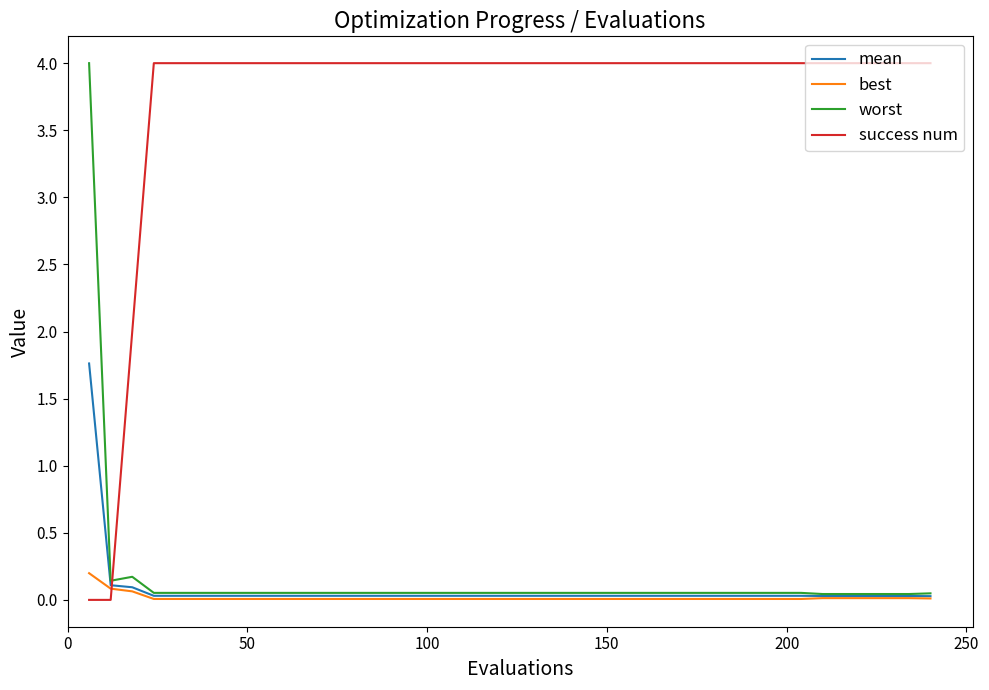

What is the maximum value shown in the chart?

4.0